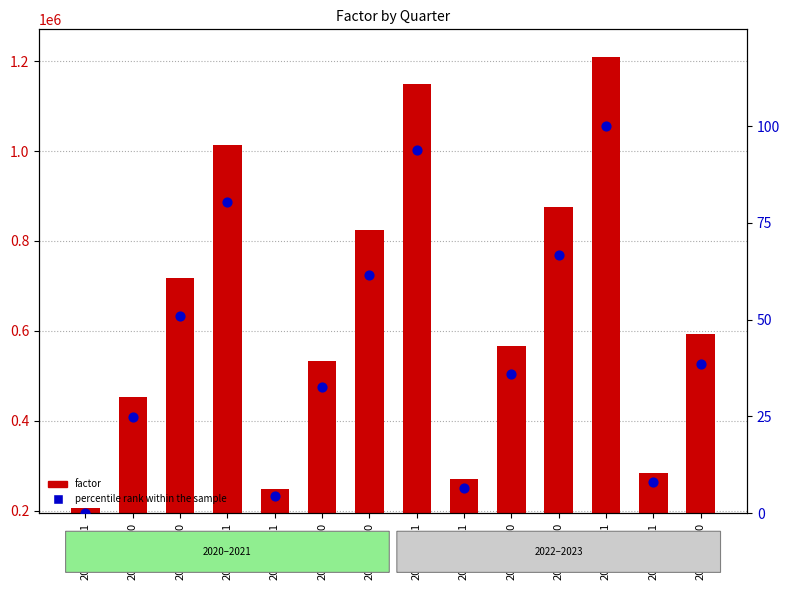

Is the value of factor at 2021-09-30 greater than the value of percentile rank within the sample at 2020-09-30?

Yes